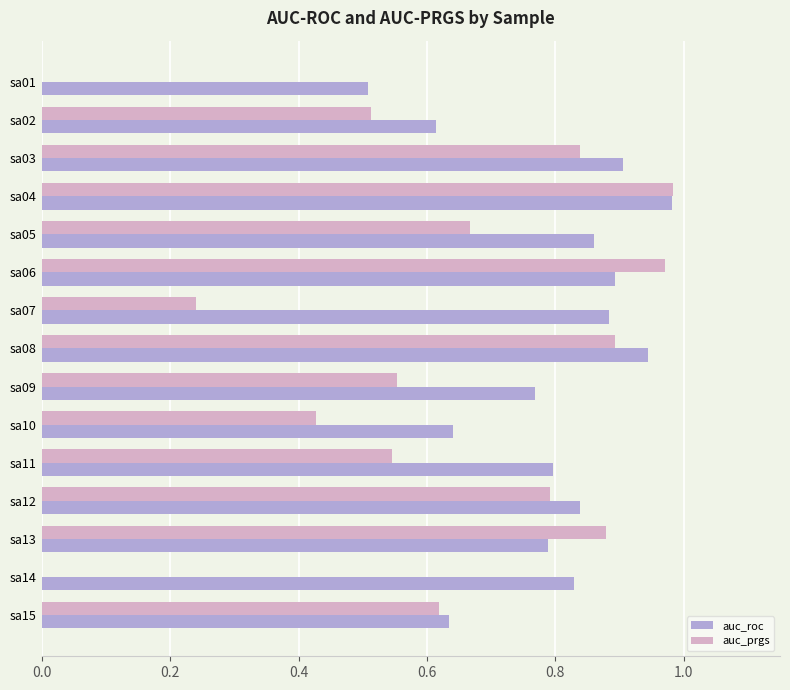

What is the sum of the auc_prgs values at sa13 and sa06?

1.8